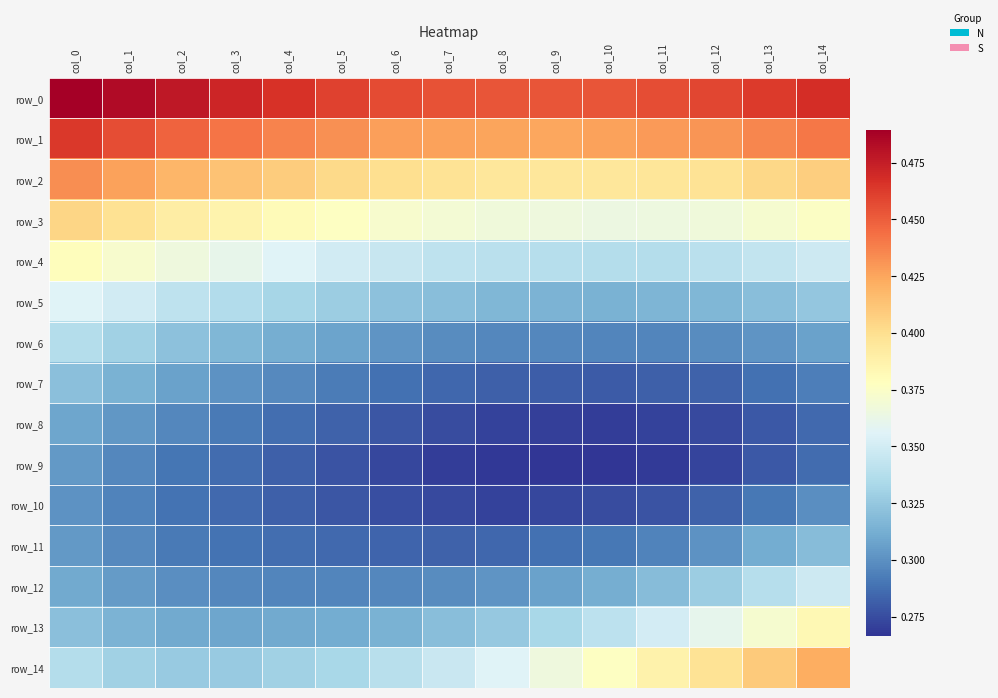

What is the maximum value shown in the chart?

0.5